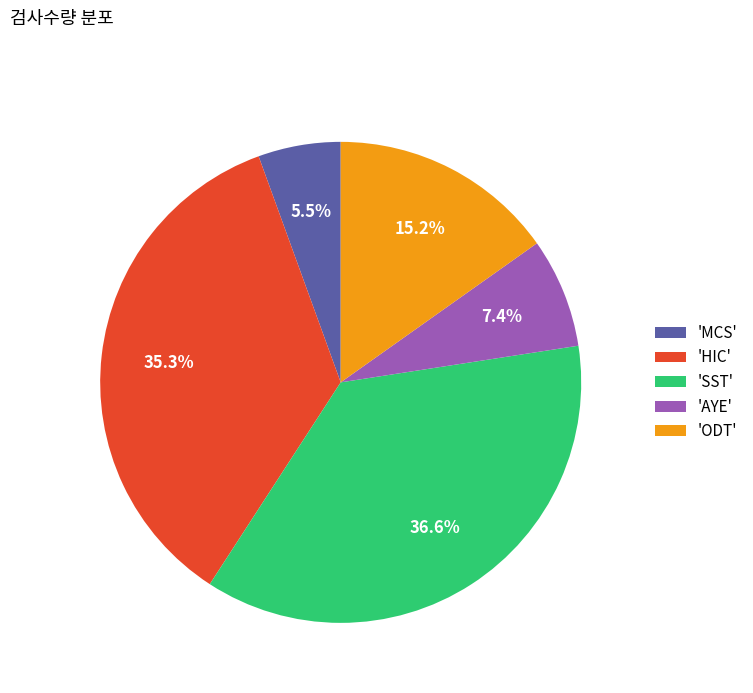

Rank the categories by value from highest to lowest.

'SST', 'HIC', 'ODT', 'AYE', 'MCS'